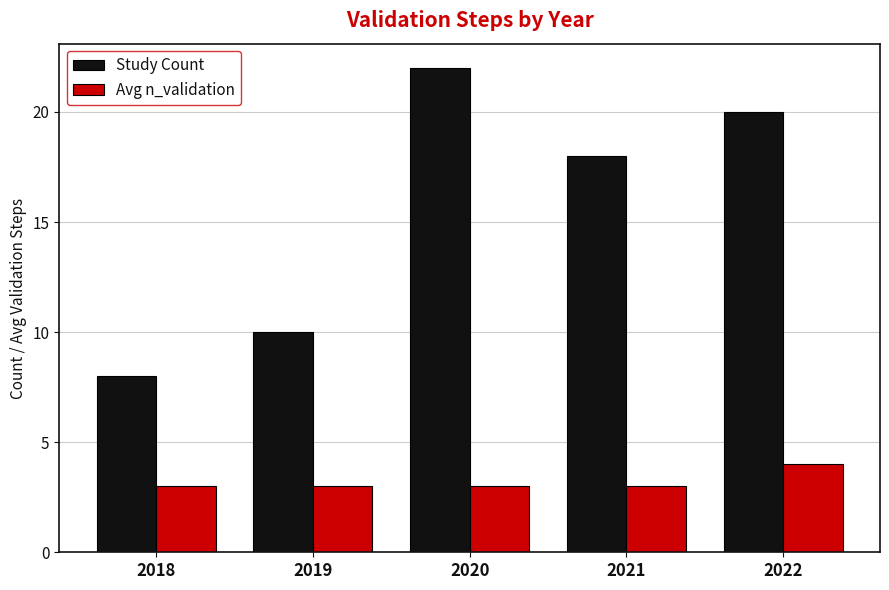

How many distinct data groups are displayed?

2